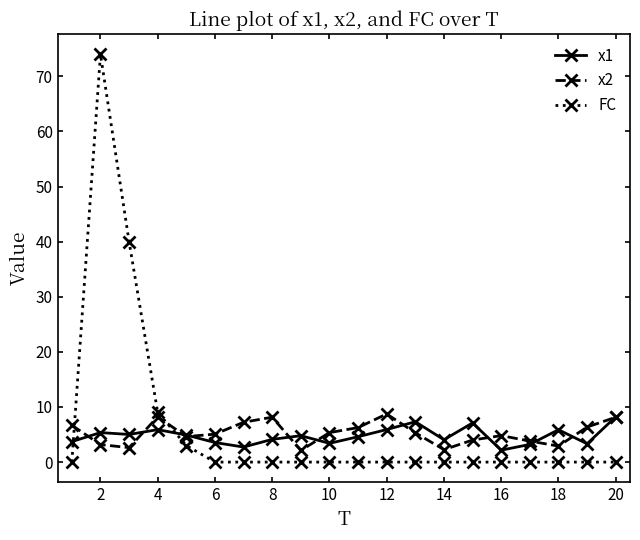

Which series ends up on top after the final intersection of FC and x1?

x1